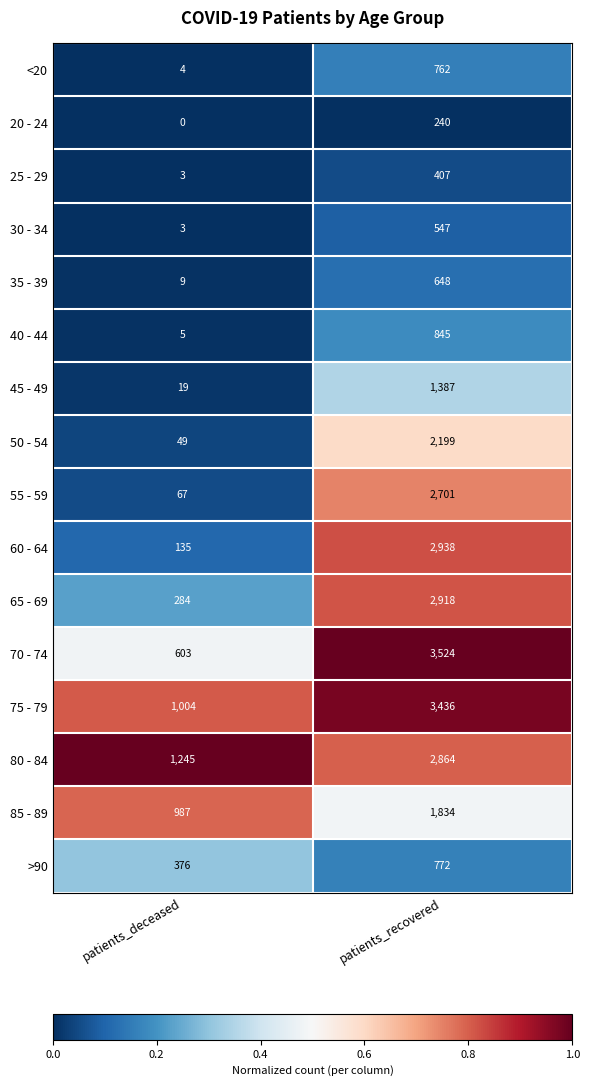

What is the average value of the 30 - 34 series?

275